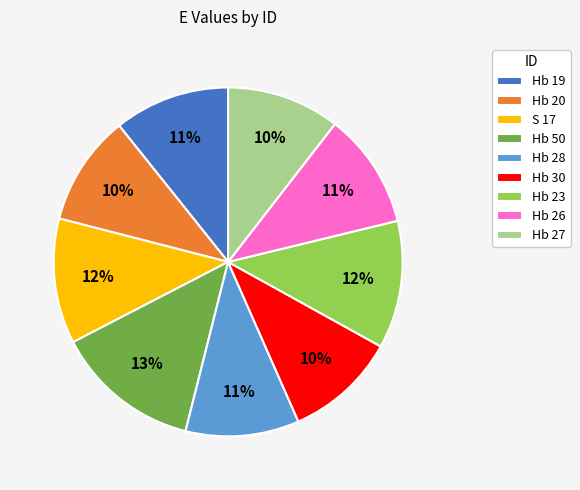

Is it true that Hb 50 is 6% of the pie?

False